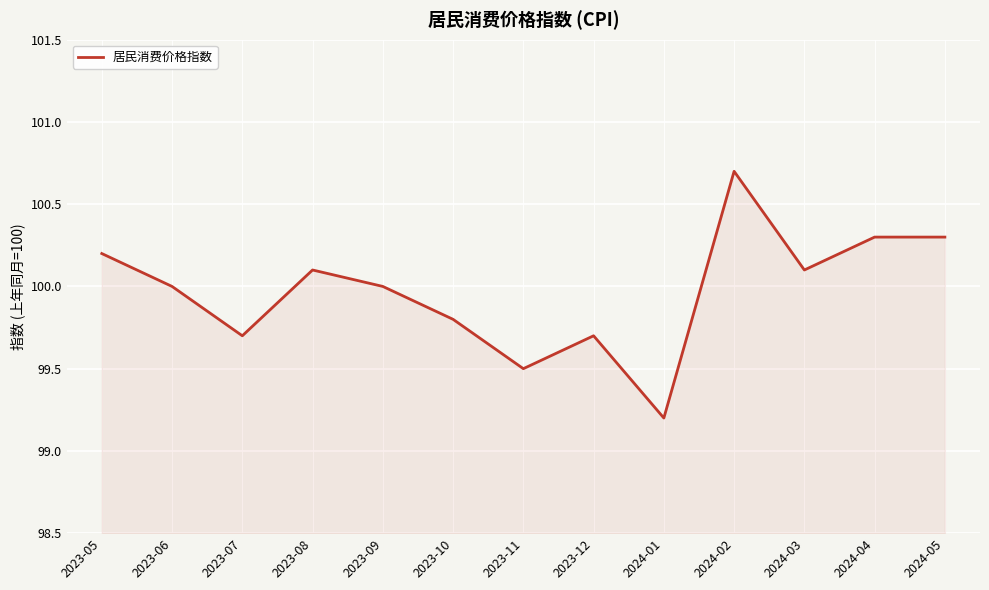

At which label does the data first exceed 100?

2023-05